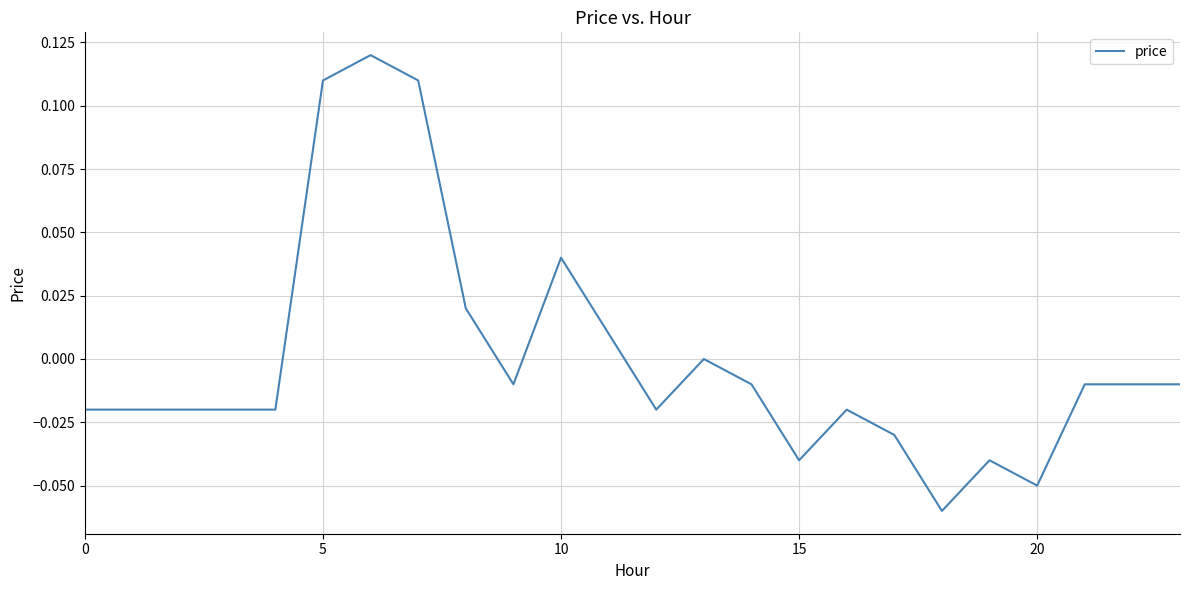

Is this an area chart (filled region under the line)?

No